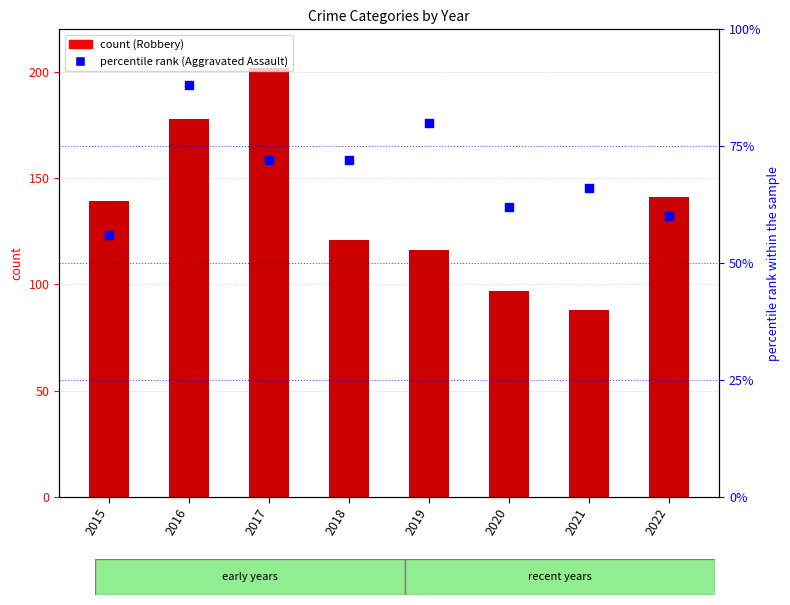

Which series has the largest total across all categories?

Robbery